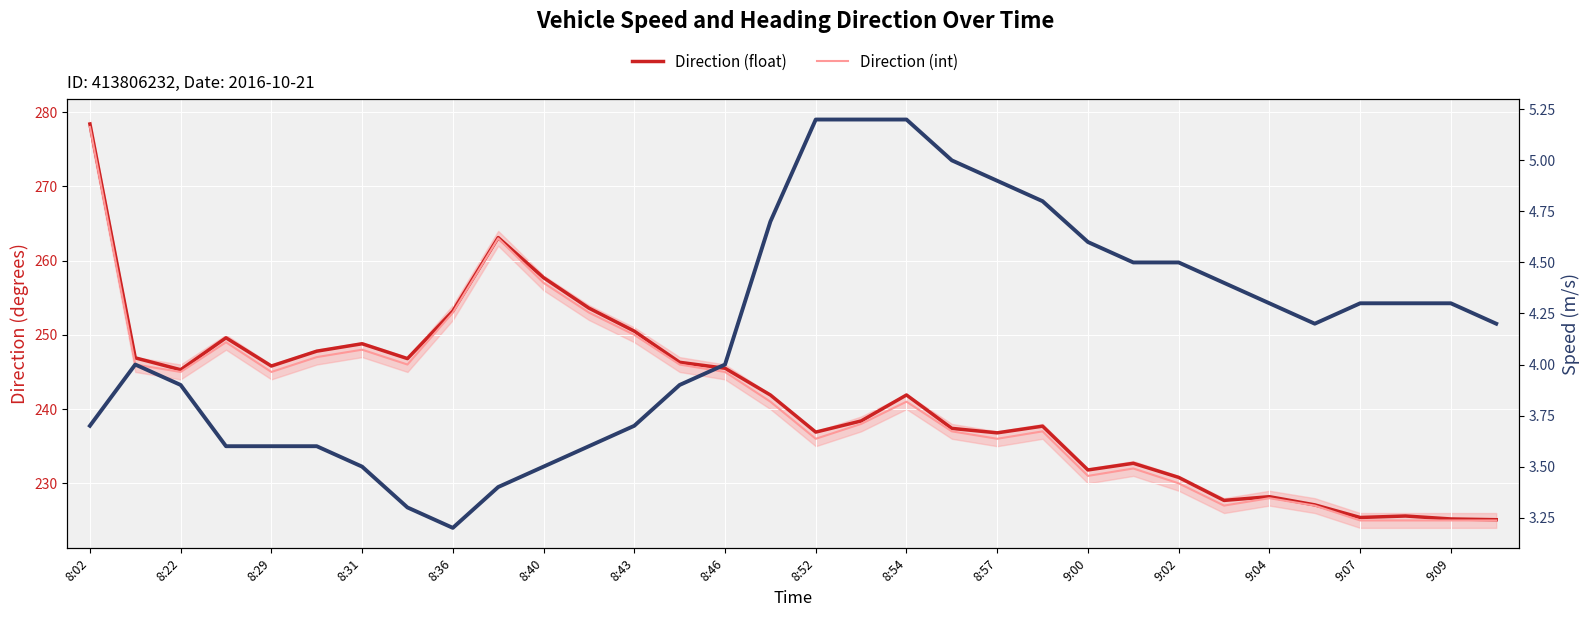

Is this an area chart (filled region under the line)?

No